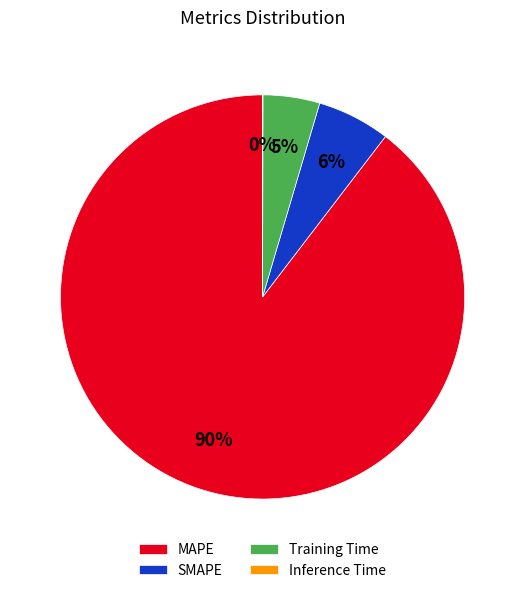

Which category has the biggest portion of the pie?

MAPE